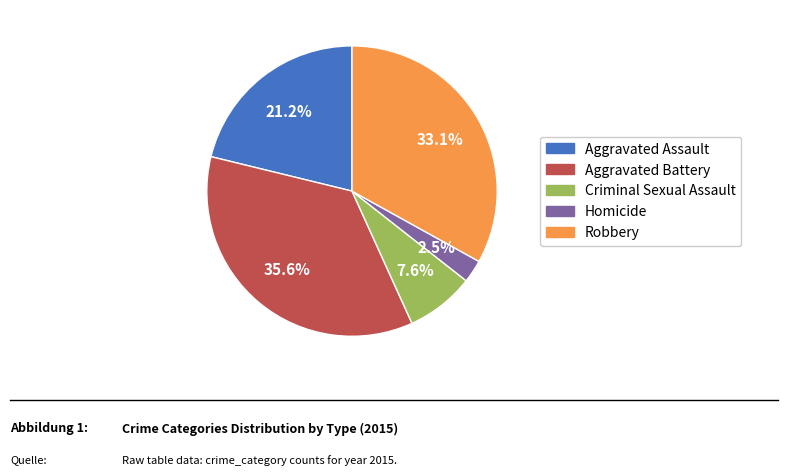

To the nearest percent, what is the difference between the Criminal Sexual Assault and Aggravated Battery slice percentages?

28%